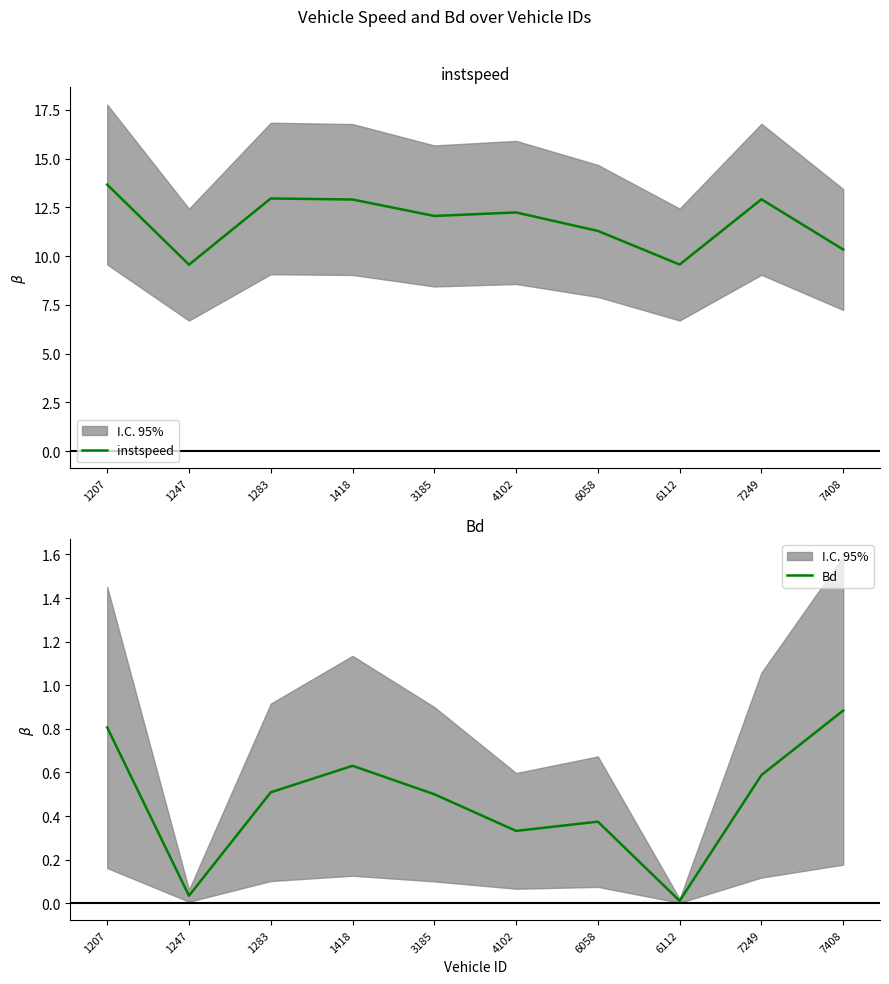

Reading right to left, list all the values displayed in this chart.

instspeed: 10.3	12.9	9.6	11.3	12.2	12.1	12.9	13.0	9.6	13.7
Bd: 0.9	0.6	0.0	0.4	0.3	0.5	0.6	0.5	0.0	0.8